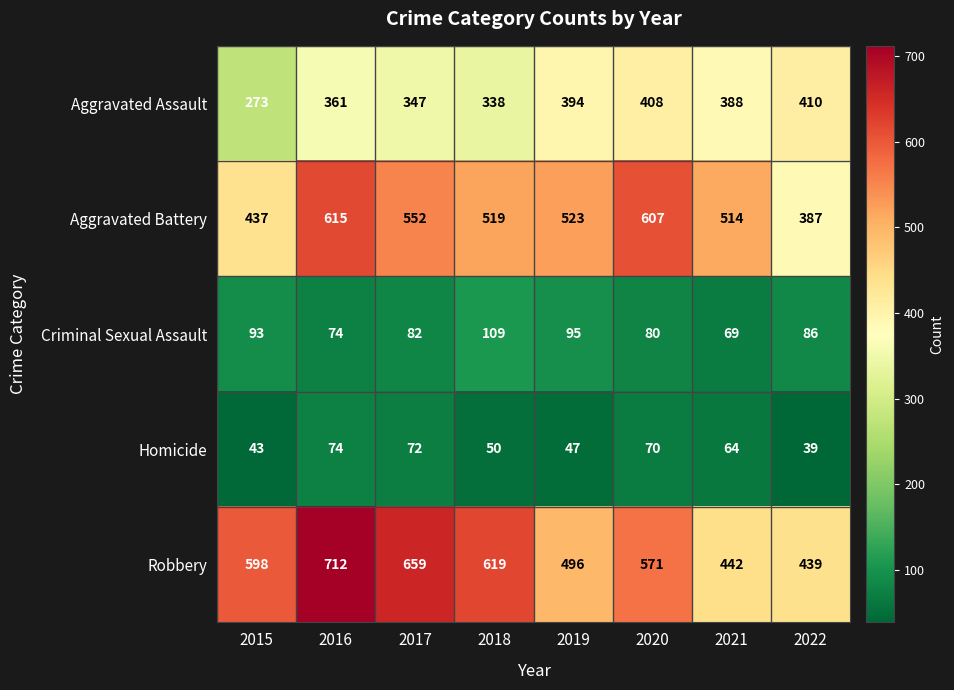

At which label is Robbery closest to 575?

2020